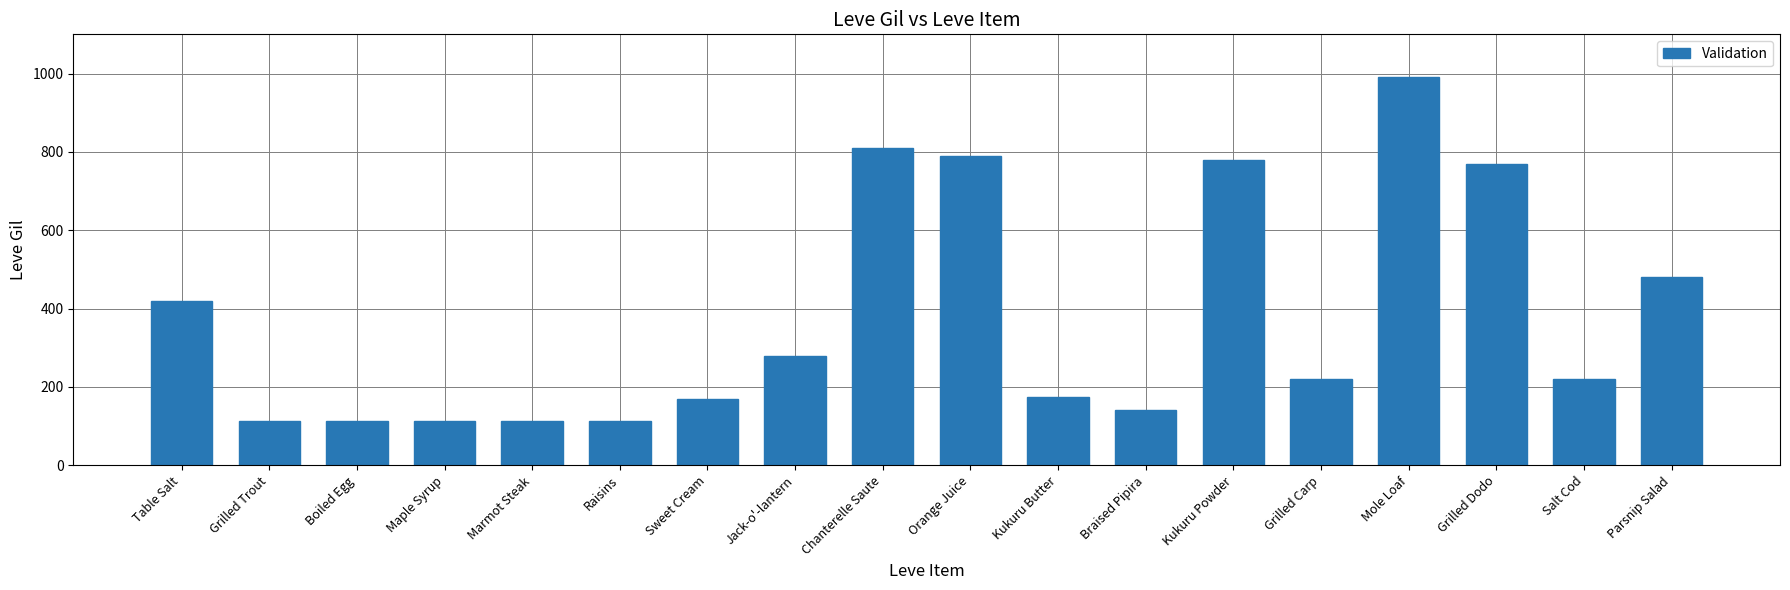

How many data points does each series have?

18